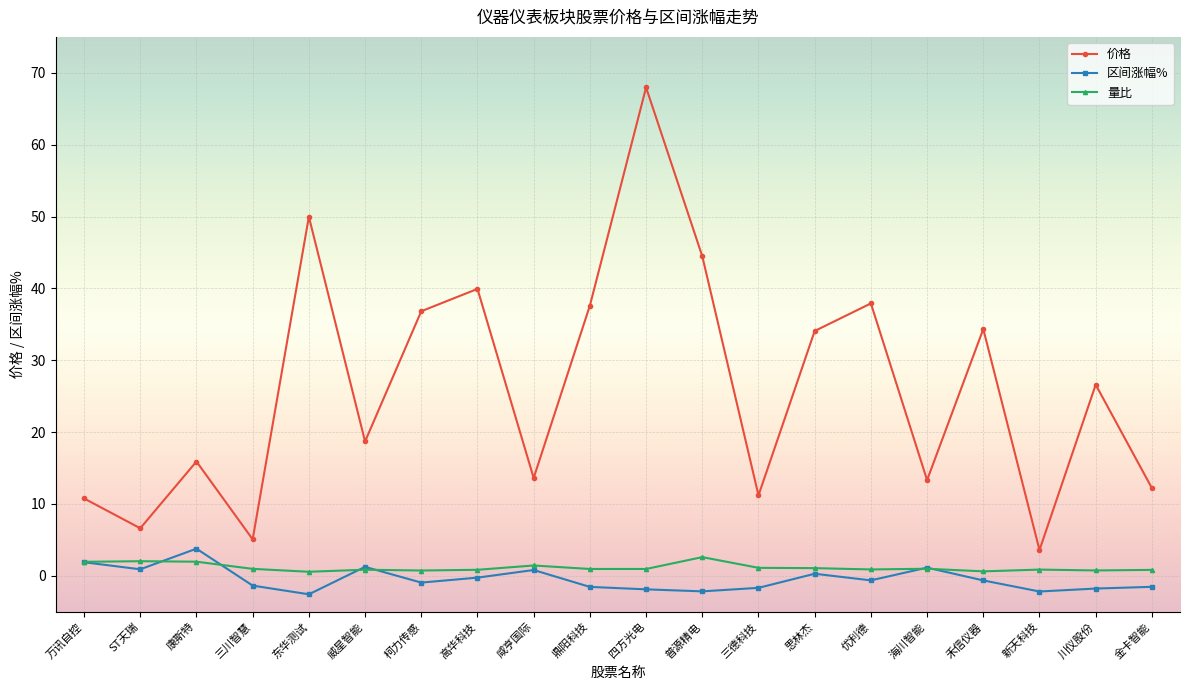

At which category does 价格 reach its first local valley?

ST天瑞